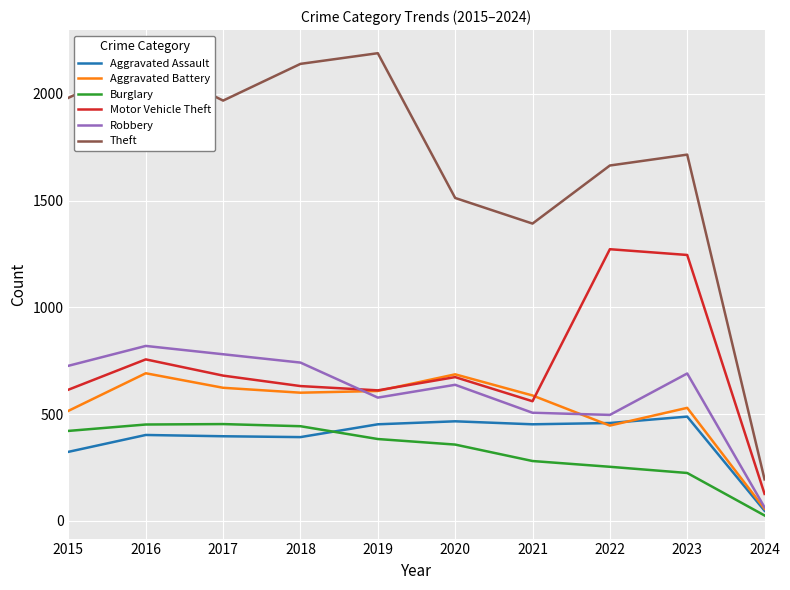

True or false: Theft and Motor Vehicle Theft cross at least once.

False